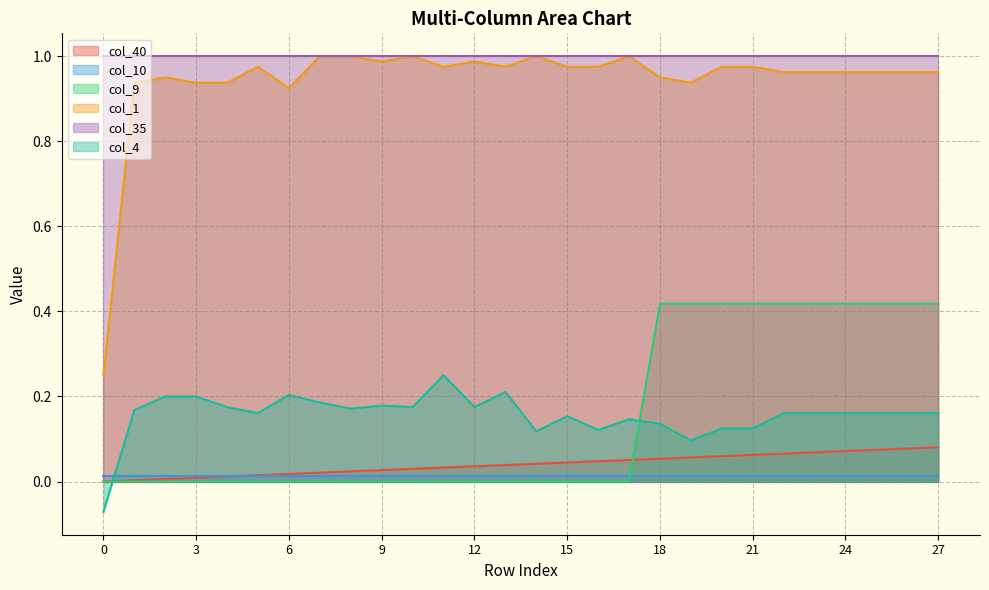

At which category is the sum across all series the highest?

27